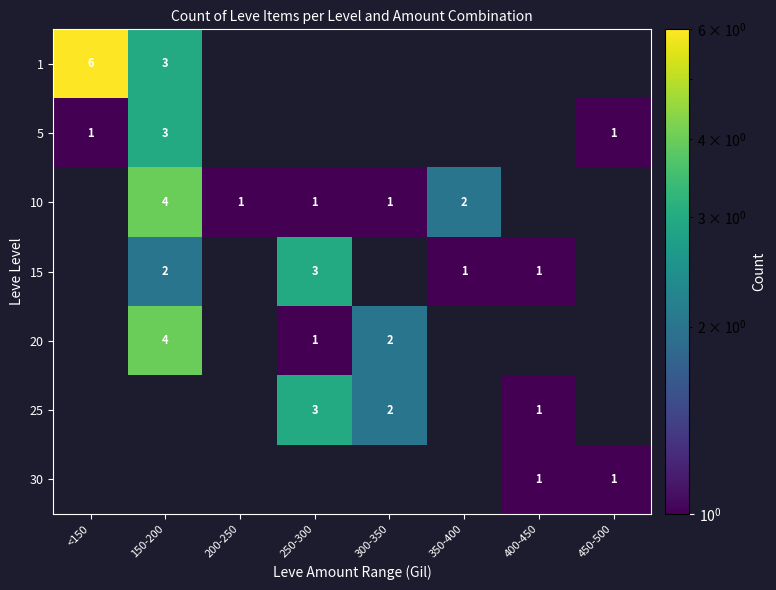

Which has a higher value, 450-500 or <150?

<150